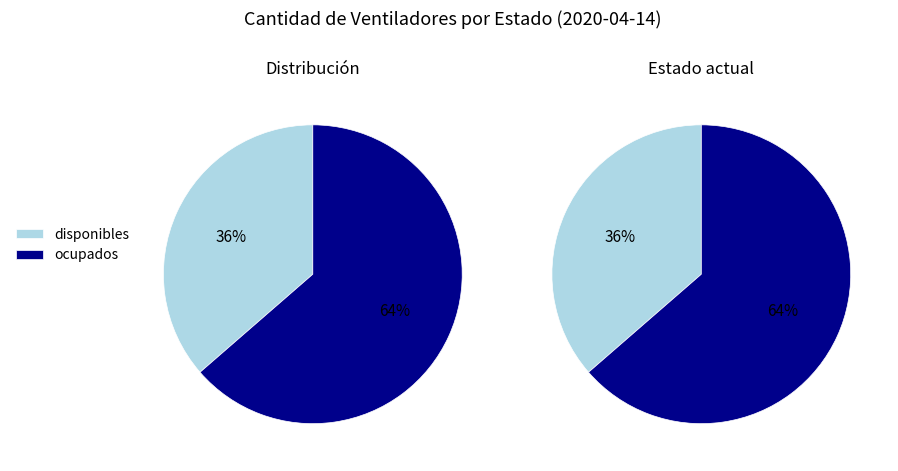

True or false: ocupados accounts for 58% of the total.

False